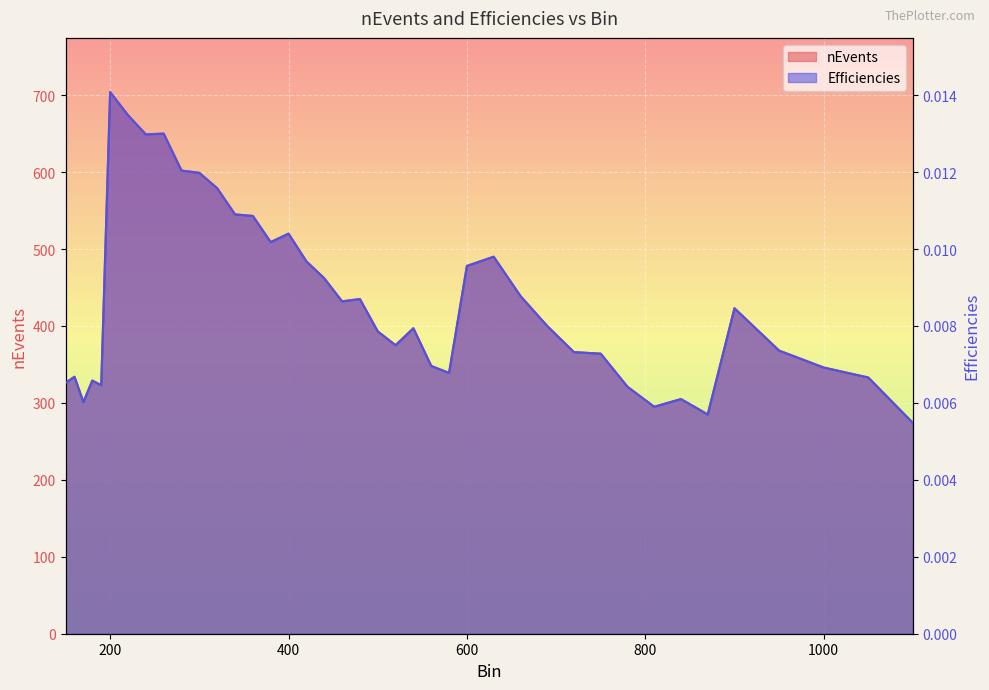

What is the difference between the maximum and second lowest values in the nEvents series?

419.0